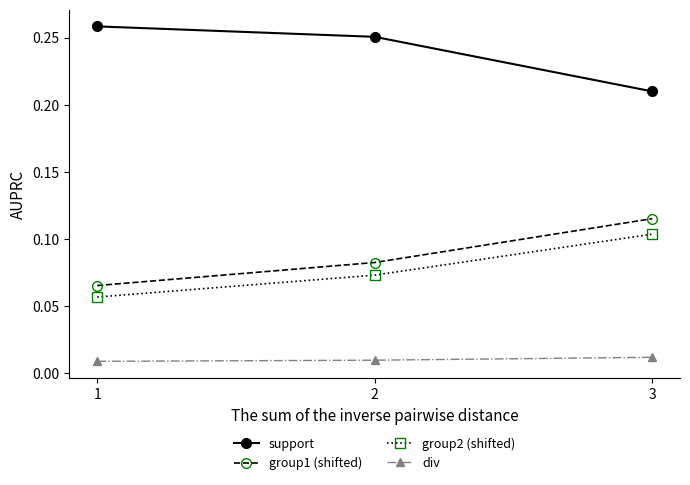

At which category is the sum across all series the highest?

3